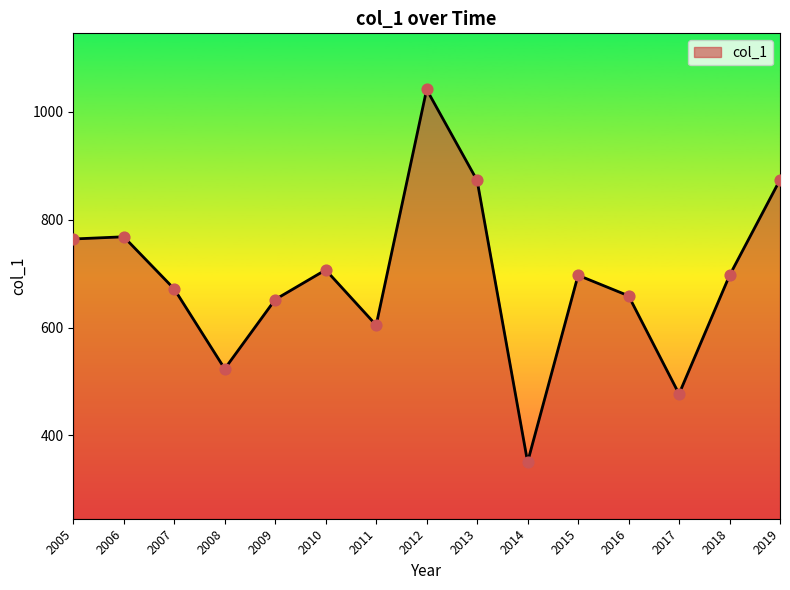

What is the change in value from 2014 to 2017?

+126.3